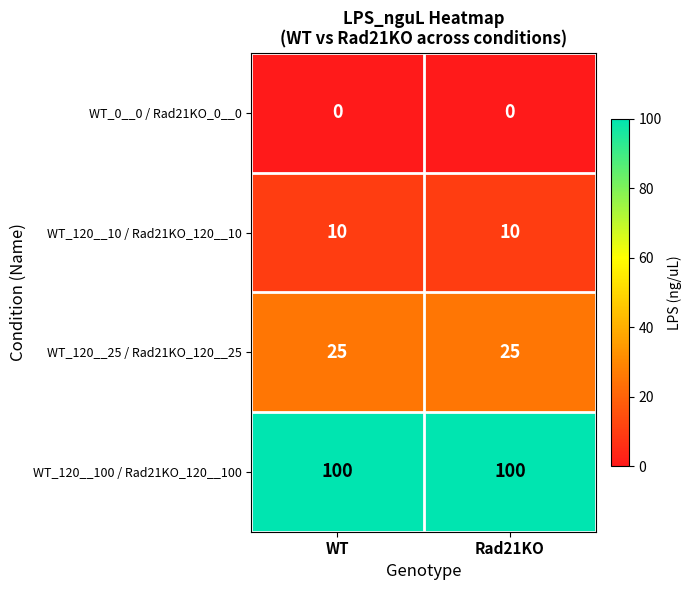

At how many categories does at least one series exceed 54?

2